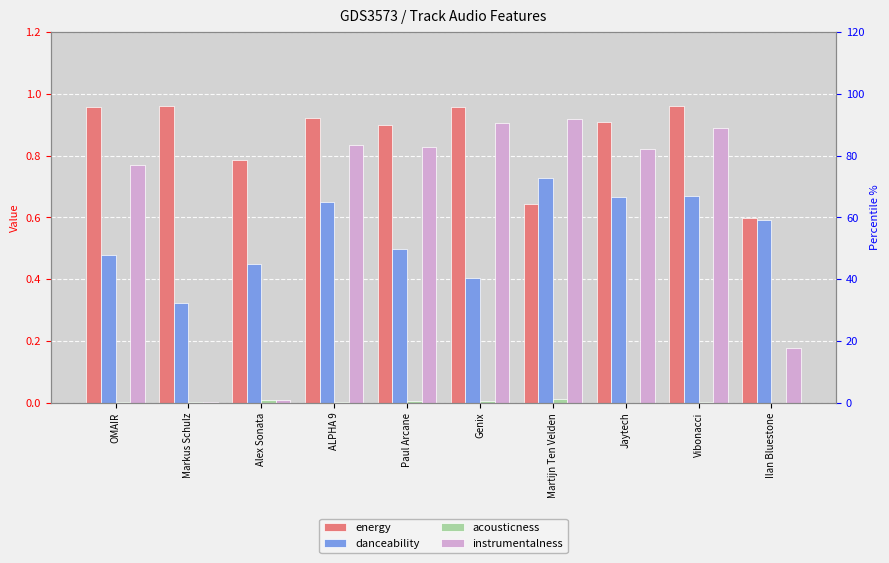

How many bars are there in total?

40